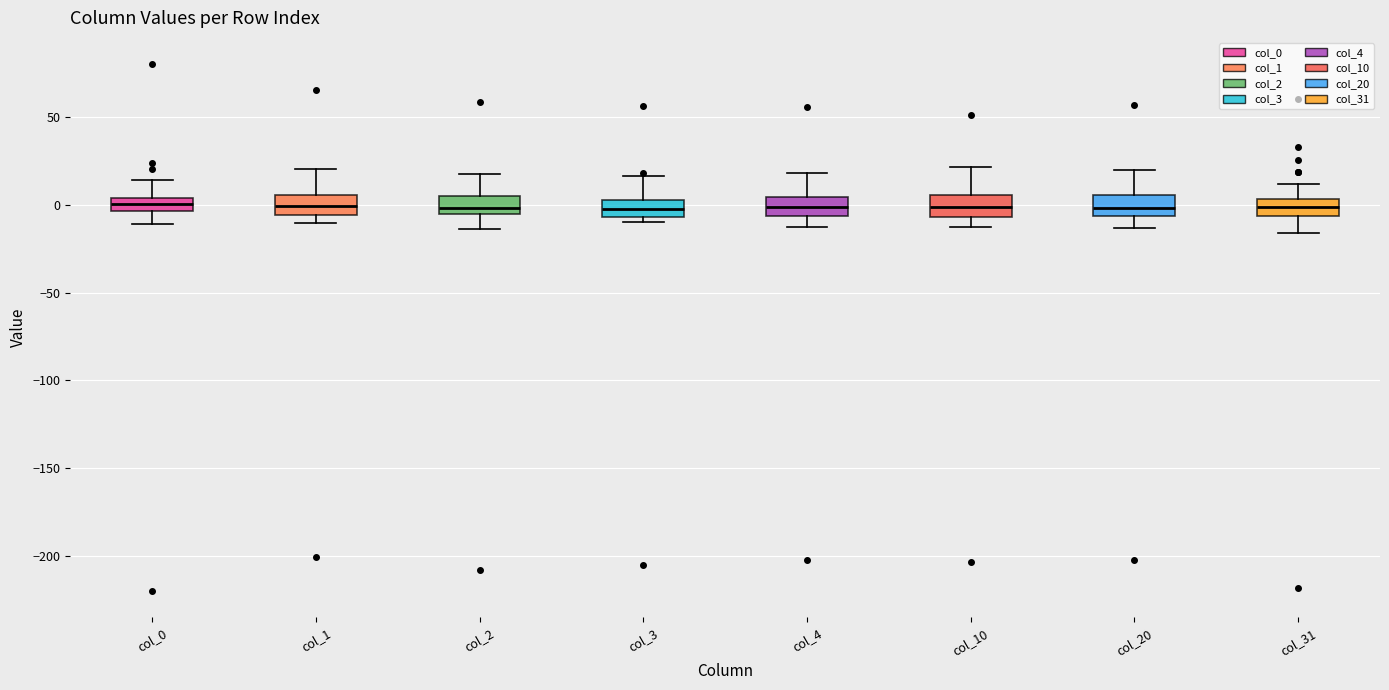

Where is the upper edge of the box for col_20 on the y-axis? The values are not printed on the chart, so give them approximately, as read against the axis.

5